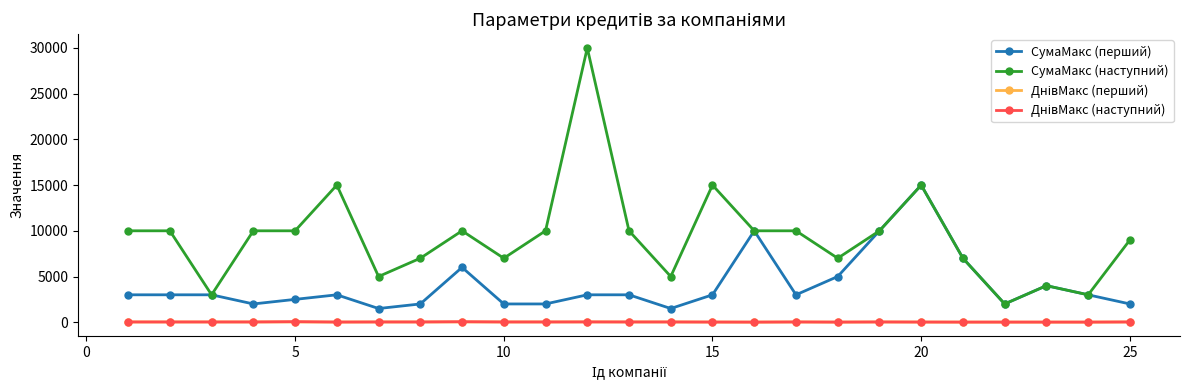

True or false: СумаМакс (перший) has more than 1 interior local peaks.

True